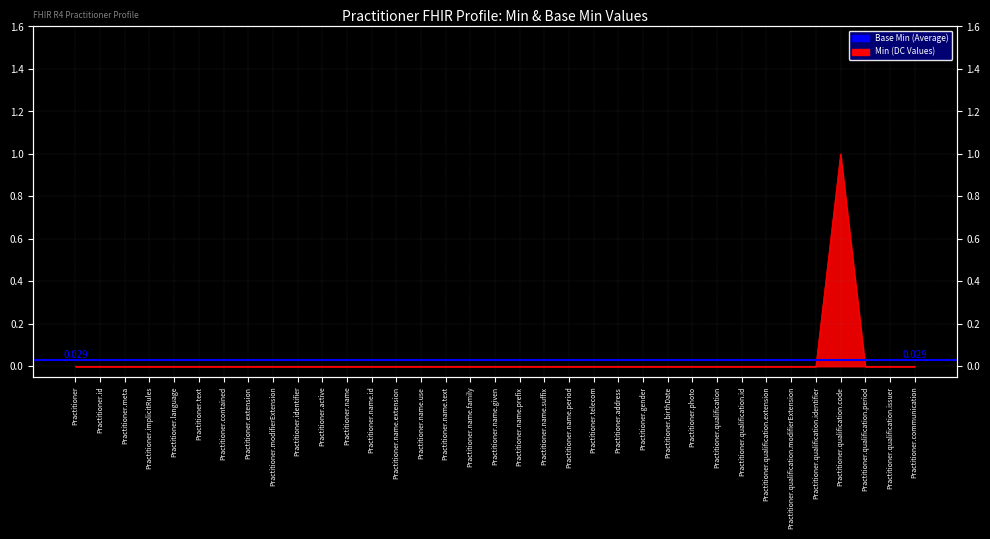

How many values are above zero?

1